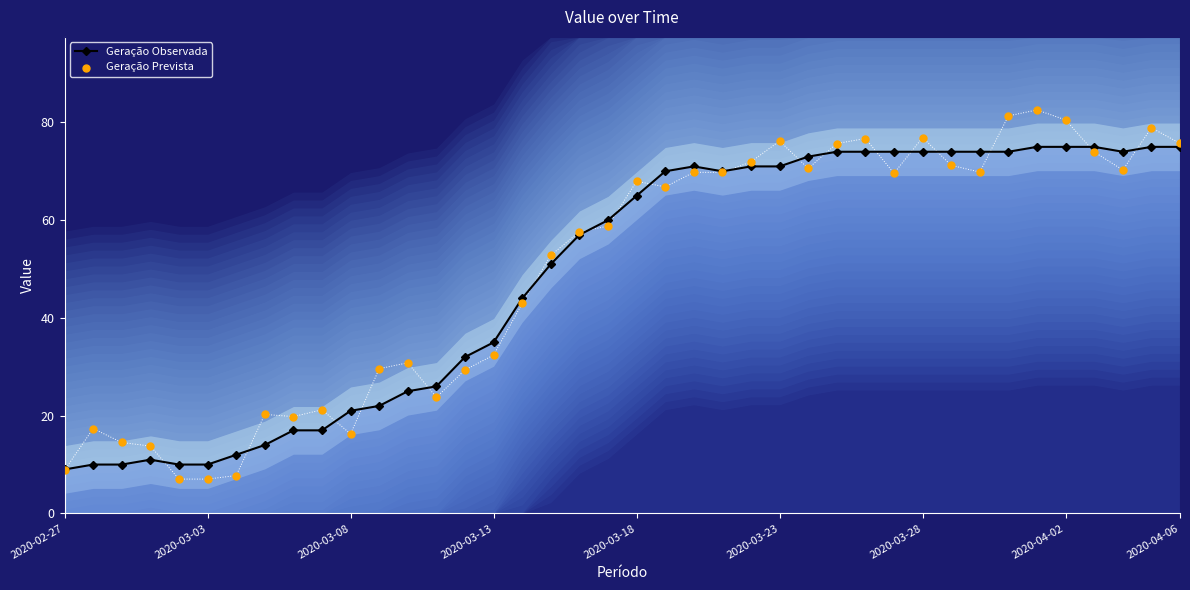

Which series contains the highest Y value?

Geração Prevista